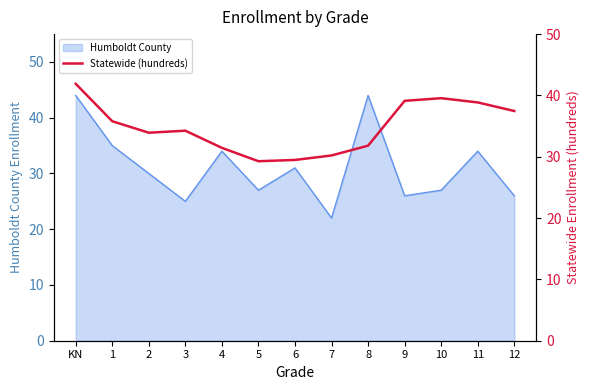

The value of Humboldt County at 2 is 54. True or false?

False